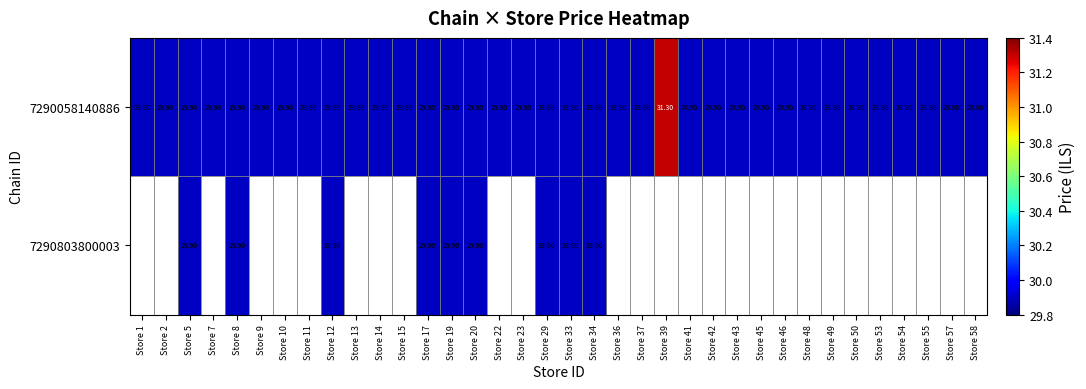

Which label corresponds to the largest value in the chart?

Store 39